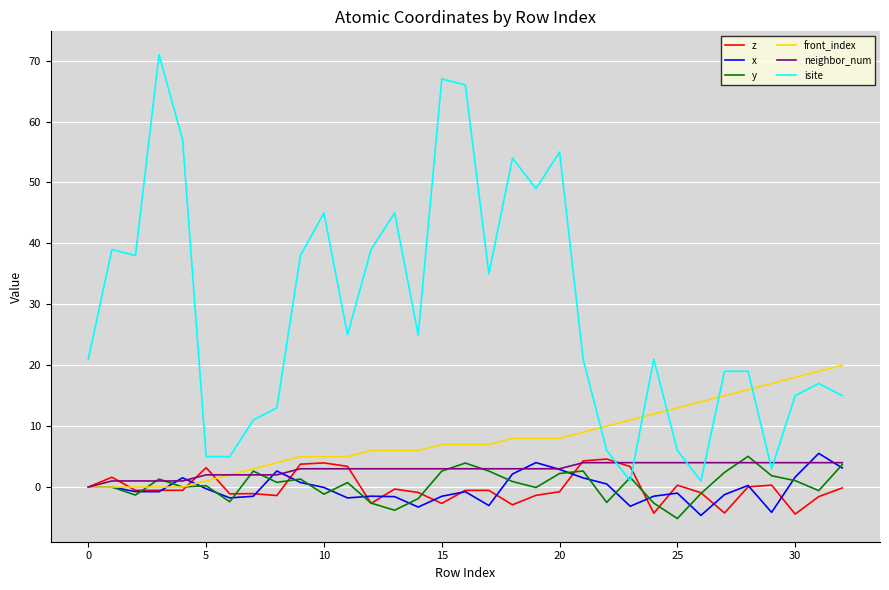

Does the chart have visible grid lines?

Yes